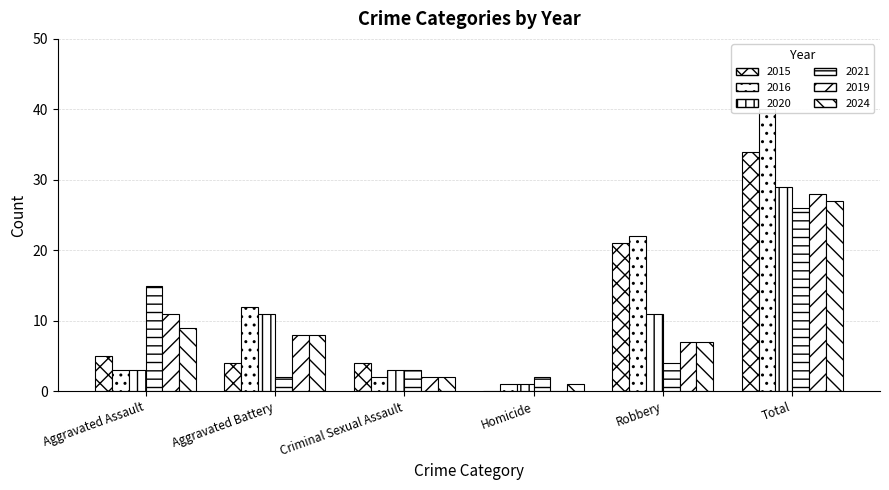

What is the lowest value of the 2024 series?

1